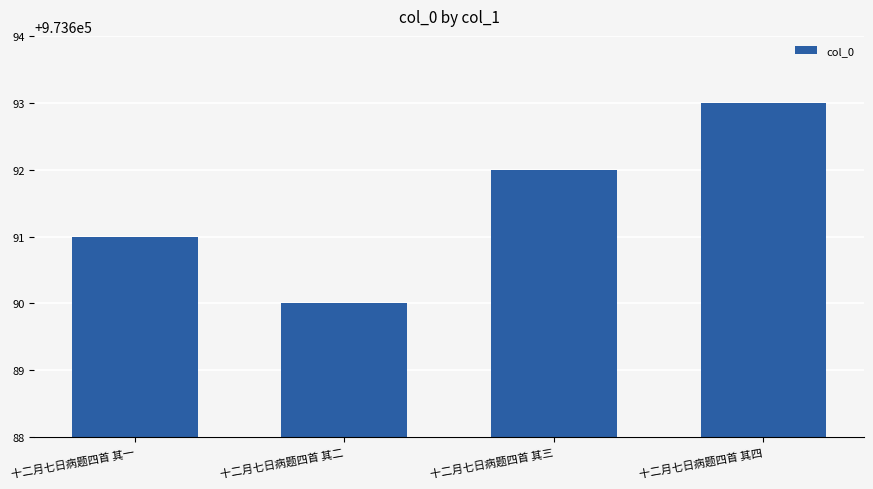

What is the label of the 3rd bar from the left?

十二月七日病题四首 其三